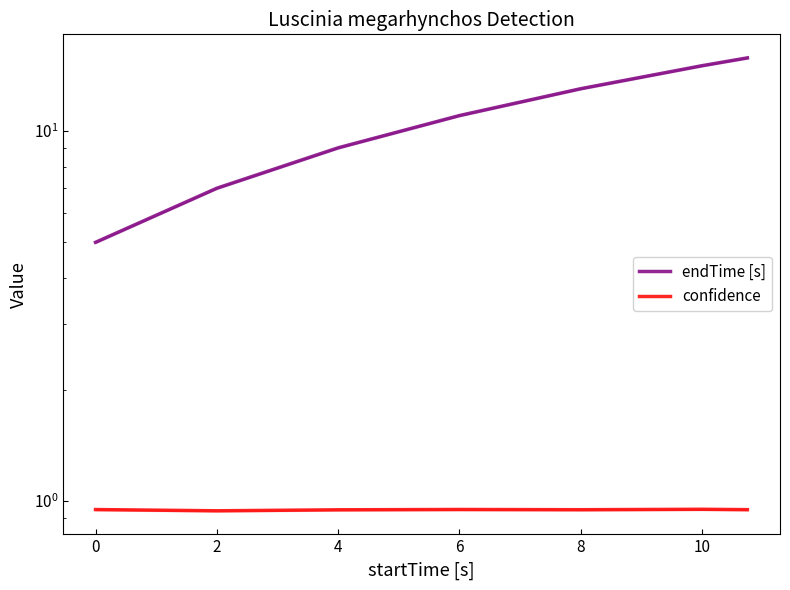

Which series has the largest range (max minus min)?

endTime [s]